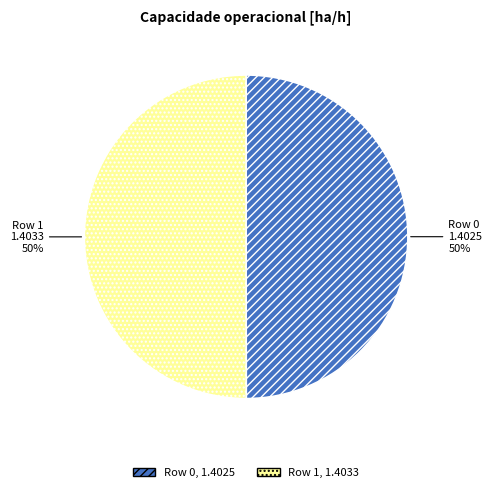

To the nearest percent, what is the average slice percentage?

50%